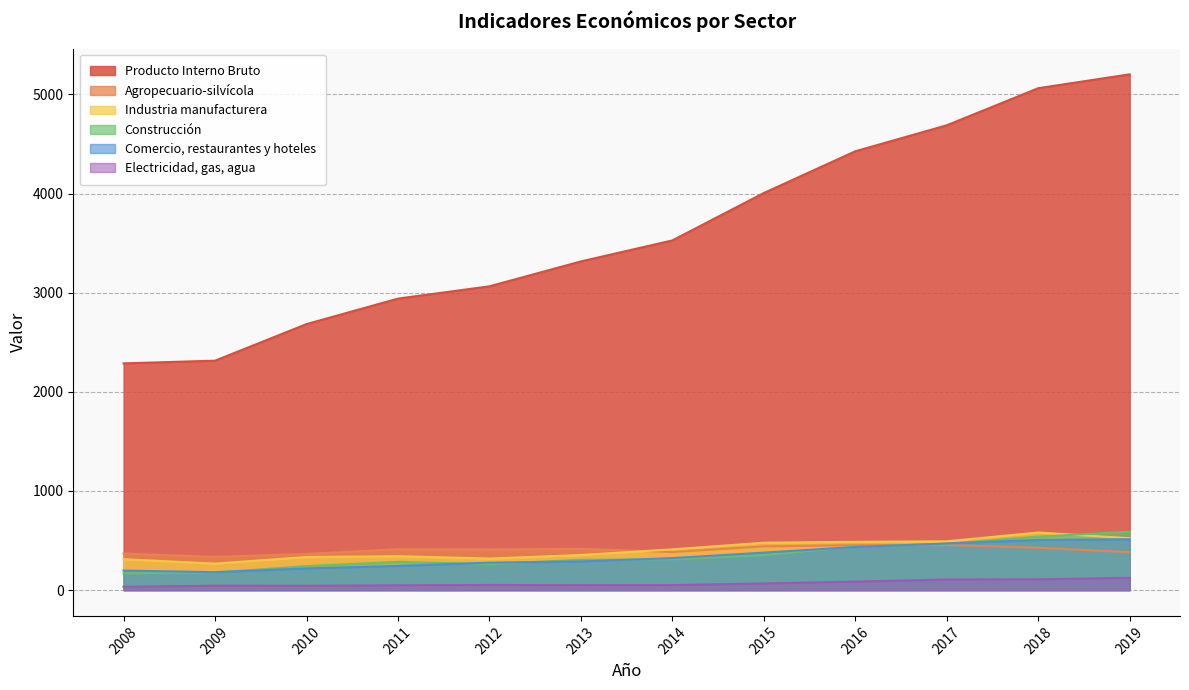

In Comercio, restaurantes y hoteles, how many points are lower than both neighbors (excluding endpoints)?

1